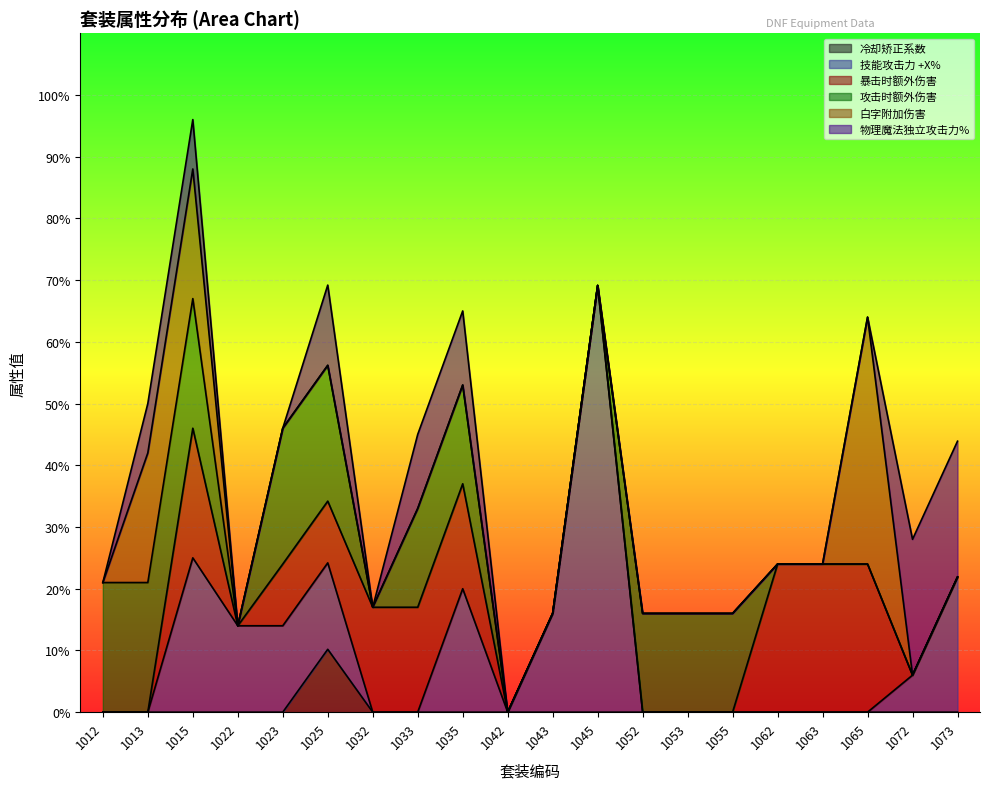

The value of 物理魔法独立攻击力% at 1035 is 12.0. True or false?

True